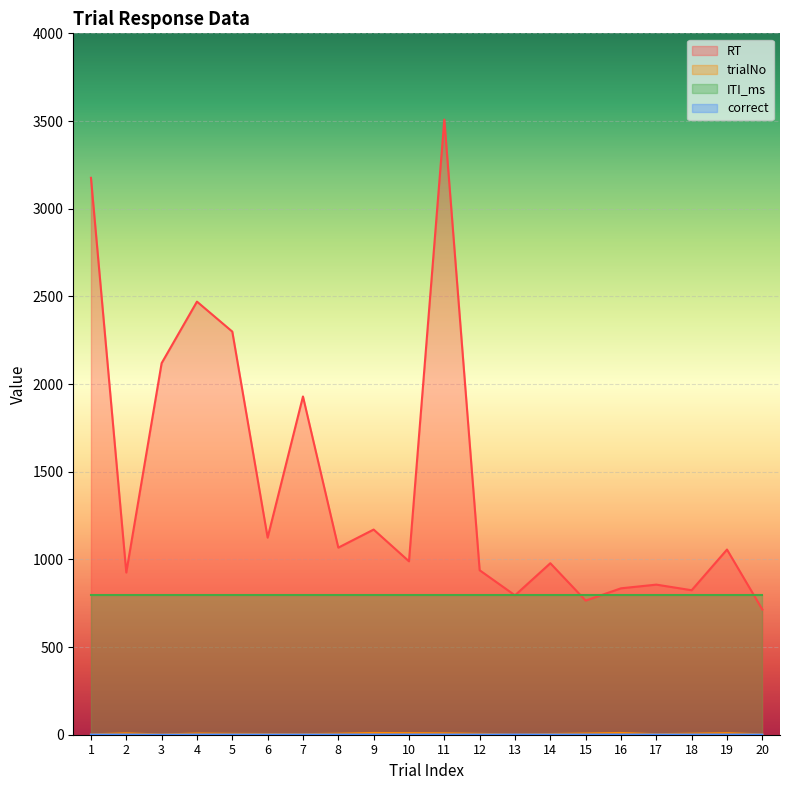

What is the spread (max minus min) of values at 10?

988